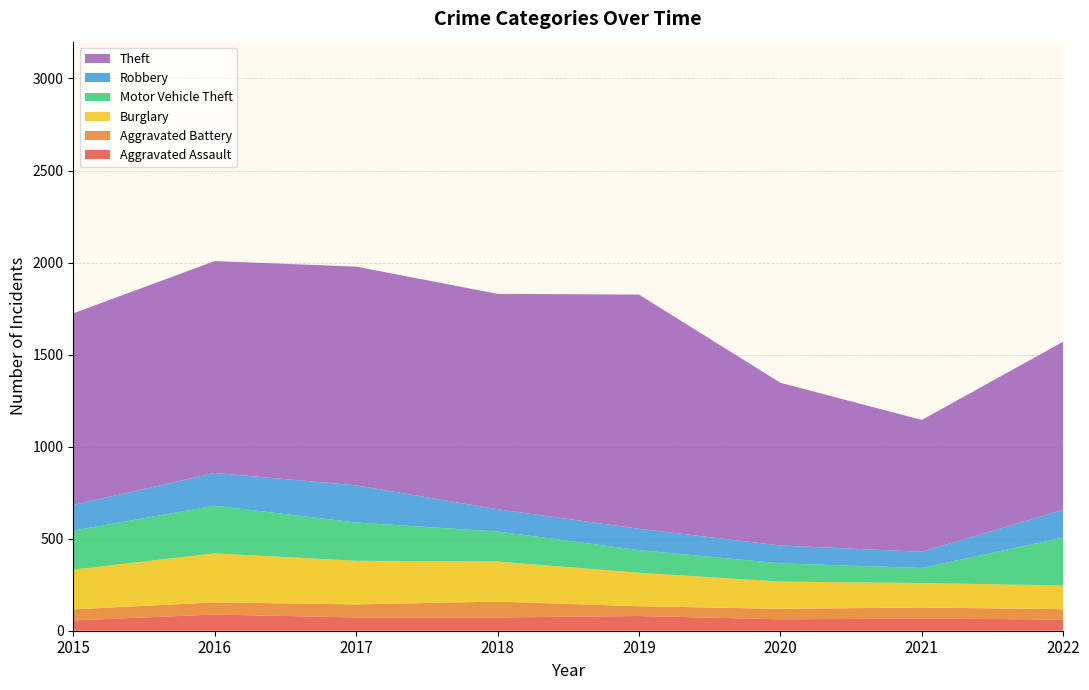

Reading right to left, extract all data points from this chart.

Aggravated Assault: 2022=61	2021=66	2020=62	2019=80	2018=72	2017=72	2016=88	2015=56
Aggravated Battery: 2022=56	2021=60	2020=57	2019=53	2018=86	2017=71	2016=66	2015=60
Burglary: 2022=129	2021=133	2020=148	2019=182	2018=218	2017=237	2016=266	2015=216
Motor Vehicle Theft: 2022=260	2021=82	2020=99	2019=123	2018=163	2017=208	2016=259	2015=212
Robbery: 2022=151	2021=88	2020=97	2019=116	2018=121	2017=202	2016=178	2015=139
Theft: 2022=913	2021=716	2020=884	2019=1272	2018=1170	2017=1188	2016=1151	2015=1041